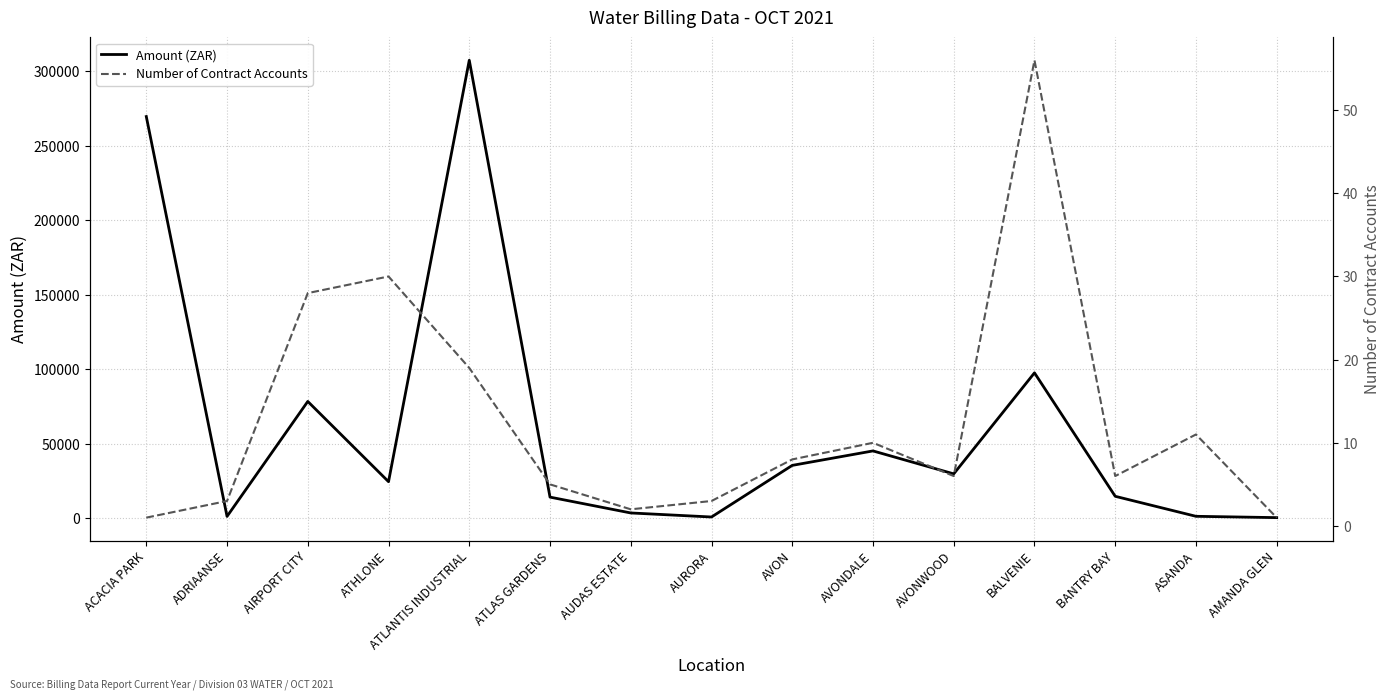

Reading left to right, what are all the values shown in this chart?

Amount (ZAR): ACACIA PARK=269631.2	ADRIAANSE=1265.3	AIRPORT CITY=78422.2	ATHLONE=24565.4	ATLANTIS INDUSTRIAL=307409.6	ATLAS GARDENS=14201.3	AUDAS ESTATE=3575.4	AURORA=864.0	AVON=35506.4	AVONDALE=45213.5	AVONWOOD=29810.0	BALVENIE=97621.6	BANTRY BAY=14755.5	ASANDA=1328.2	AMANDA GLEN=438.9
Number of Contract Accounts: ACACIA PARK=1.0	ADRIAANSE=3.0	AIRPORT CITY=28.0	ATHLONE=30.0	ATLANTIS INDUSTRIAL=19.0	ATLAS GARDENS=5.0	AUDAS ESTATE=2.0	AURORA=3.0	AVON=8.0	AVONDALE=10.0	AVONWOOD=6.0	BALVENIE=56.0	BANTRY BAY=6.0	ASANDA=11.0	AMANDA GLEN=1.0